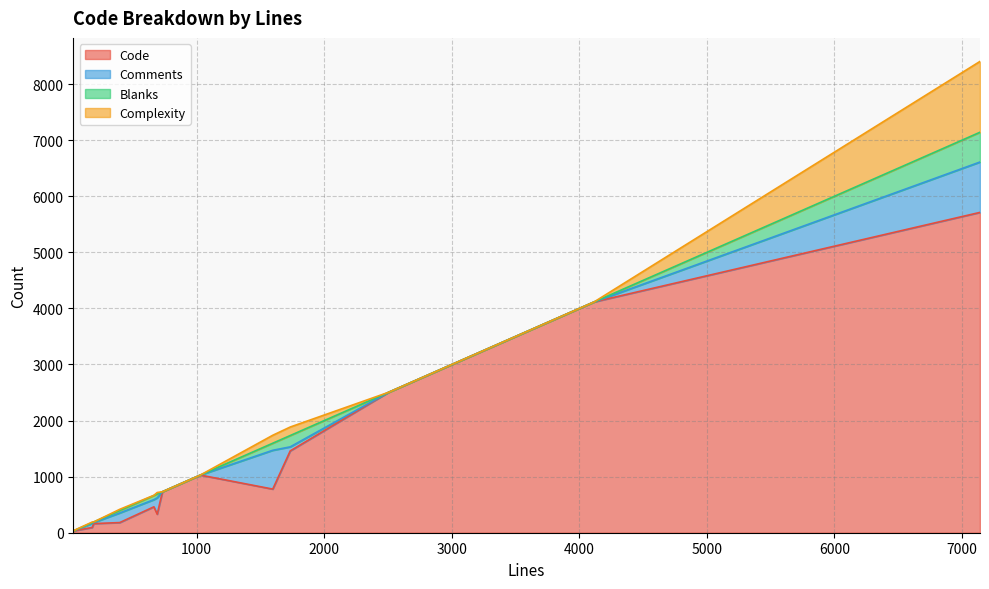

At which category is the sum across all series the highest?

7141